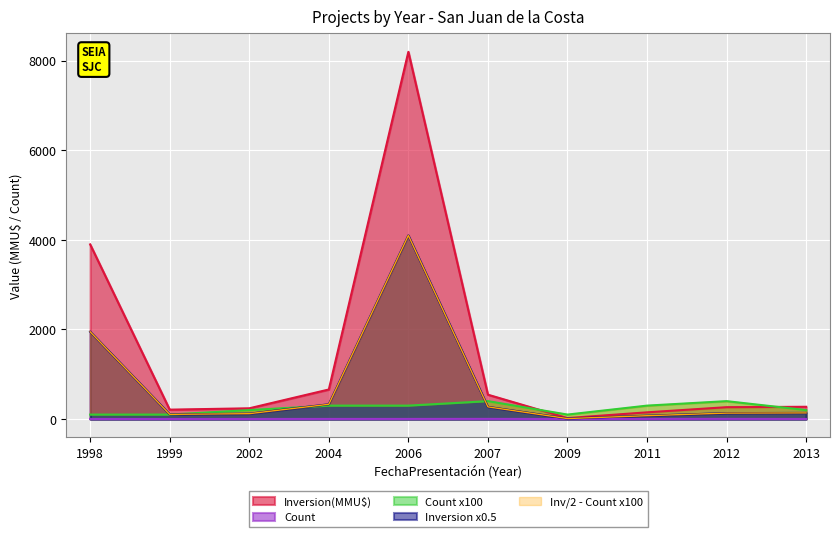

Reading left to right, list all the values displayed in this chart.

Count: 1	1	2	3	3	4	1	3	4	2
Inversion(MMU$): 3900	210	240	660	8200	544	22	150	265	274